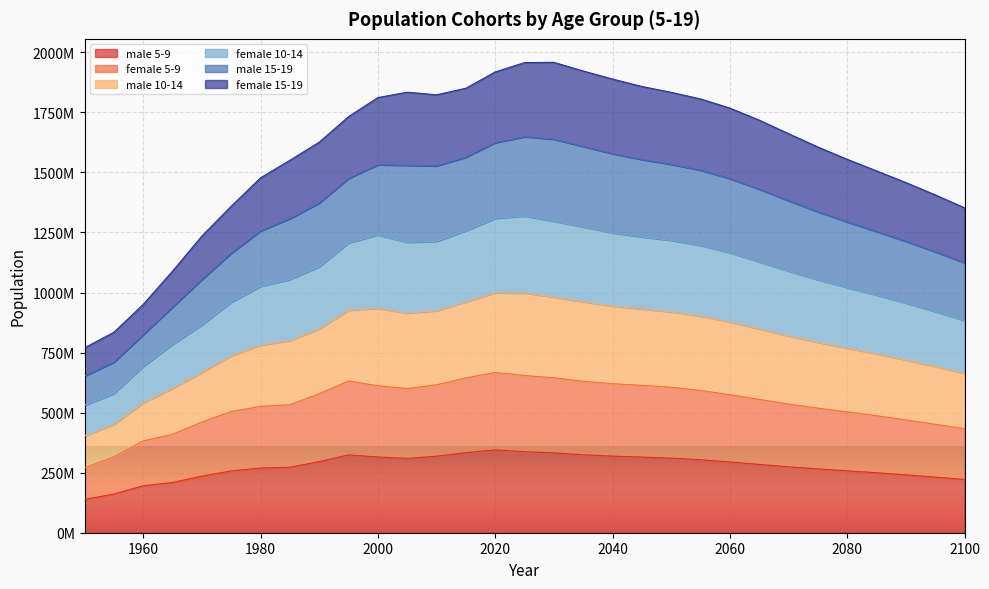

Does the chart display data point markers on the line(s)?

No